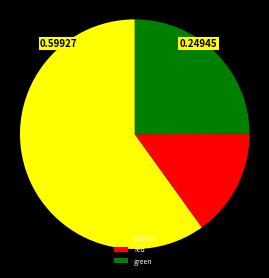

Rank the categories by value from lowest to highest.

red, green, yellow